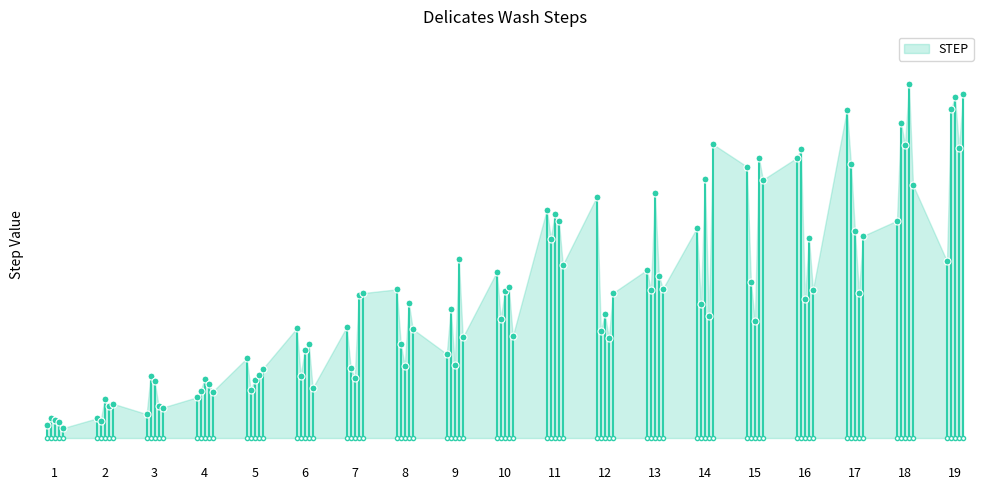

How many lines are shown in the chart?

1